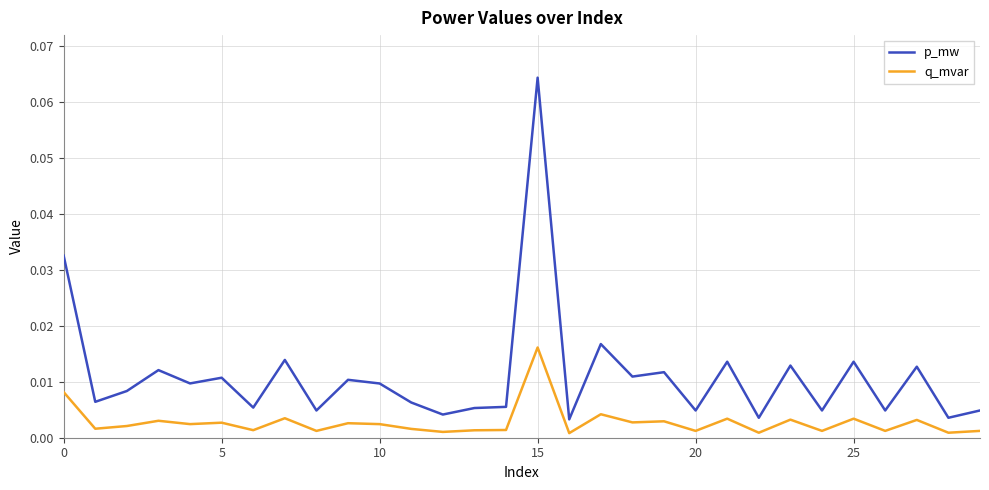

True or false: p_mw and q_mvar cross at least once.

False